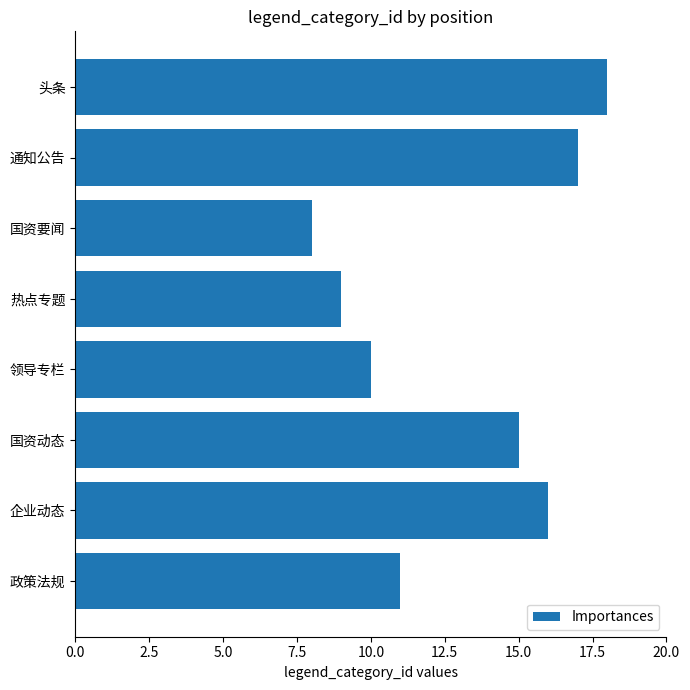

How many bars are there in total?

8